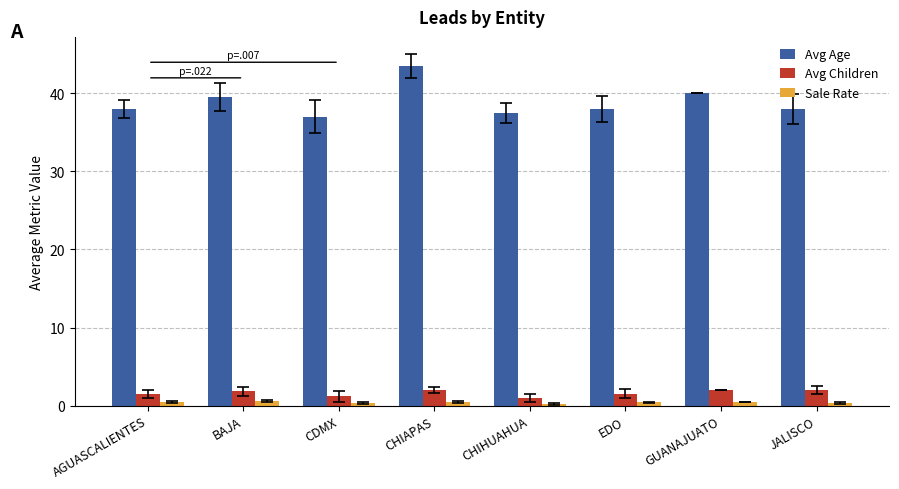

Which series has the largest total across all categories?

Avg Age